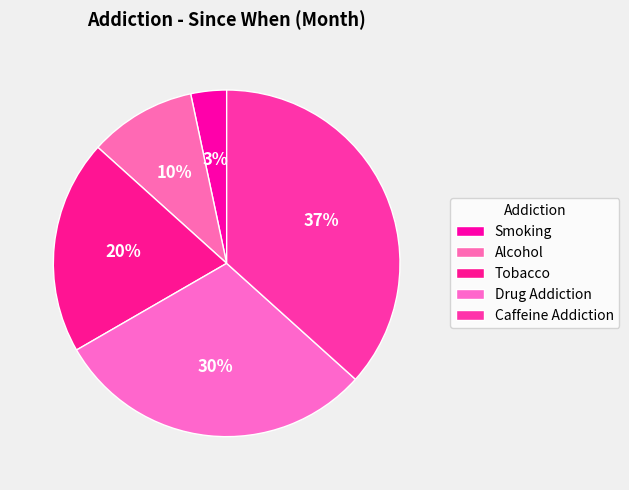

How many slices are in this pie chart?

5